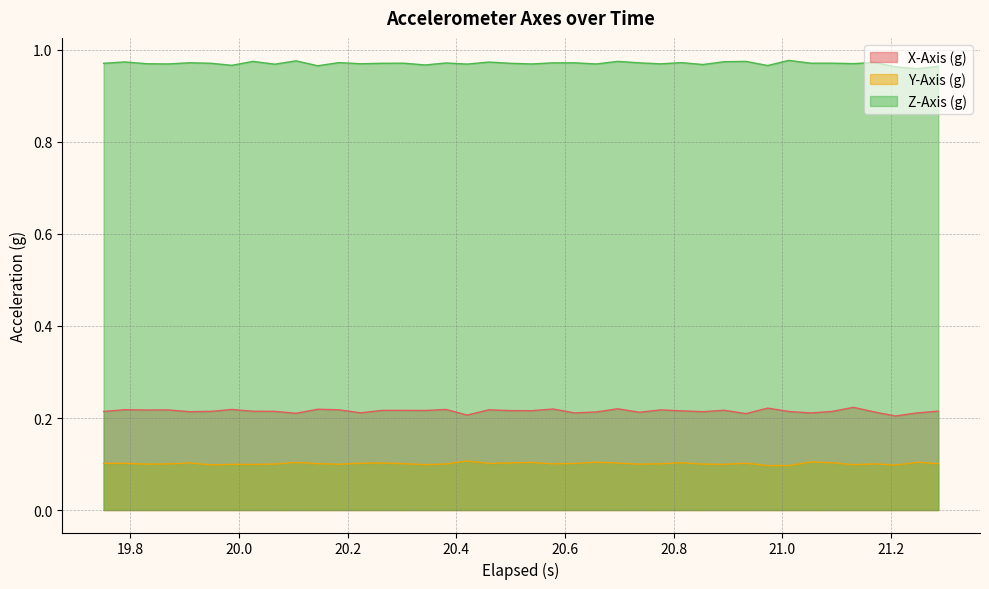

What are all the series names shown in the legend?

X-Axis (g), Y-Axis (g), Z-Axis (g)